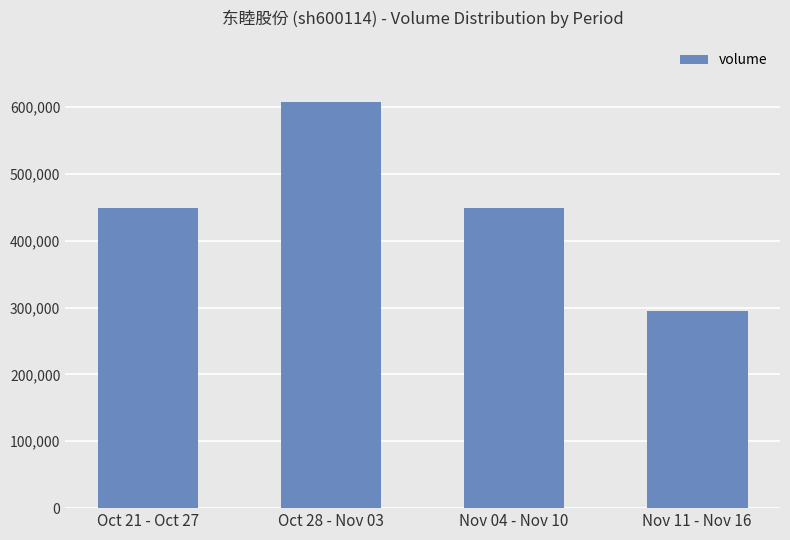

How many distinct data groups are displayed?

1